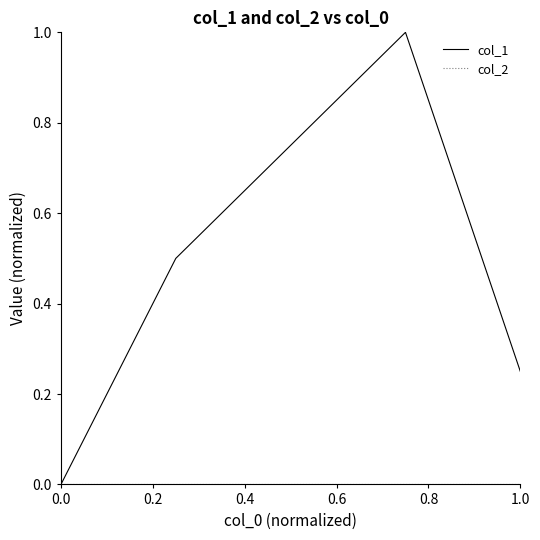

Which series has the largest total across all categories?

col_1